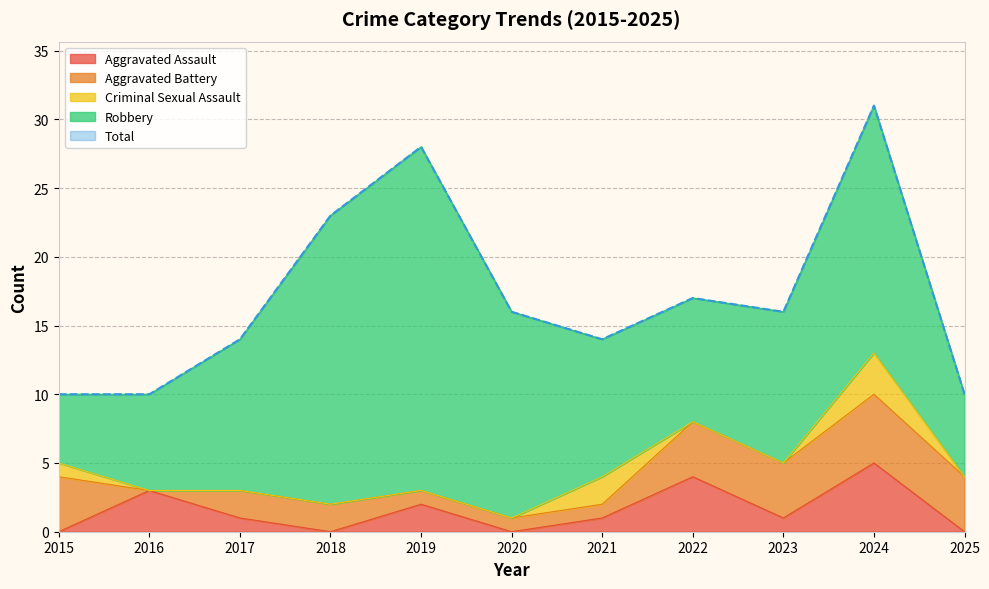

Reading left to right, what are all the values shown in this chart?

Aggravated Assault: 0	3	1	0	2	0	1	4	1	5	0
Aggravated Battery: 4	0	2	2	1	1	1	4	4	5	4
Criminal Sexual Assault: 1	0	0	0	0	0	2	0	0	3	0
Robbery: 5	7	11	21	25	15	10	9	11	18	6
Total: 10	10	14	23	28	16	14	17	16	31	10